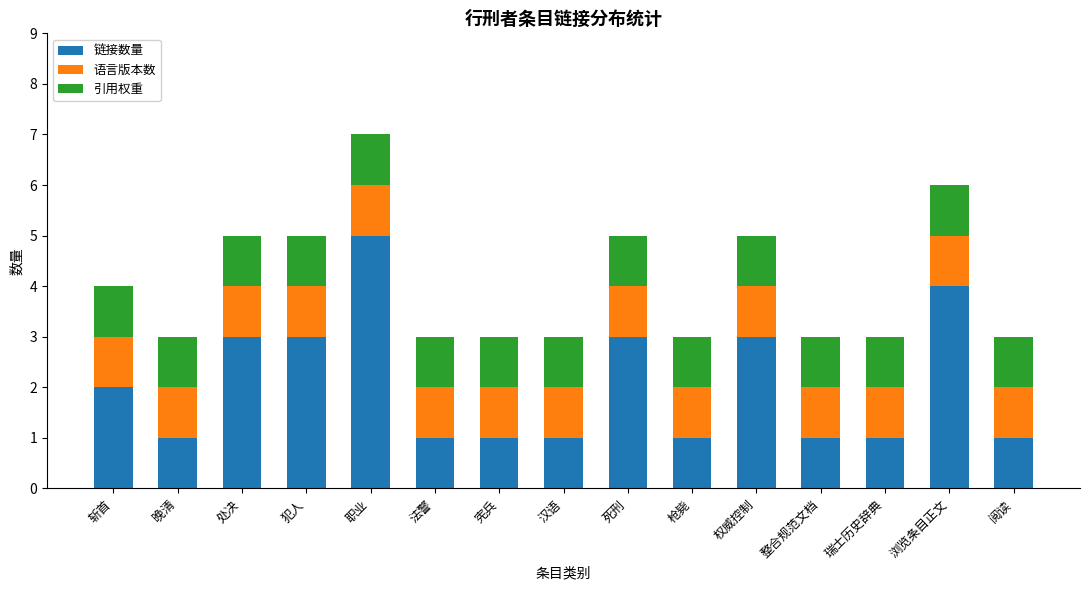

What is the total value across all series at 晚清?

3